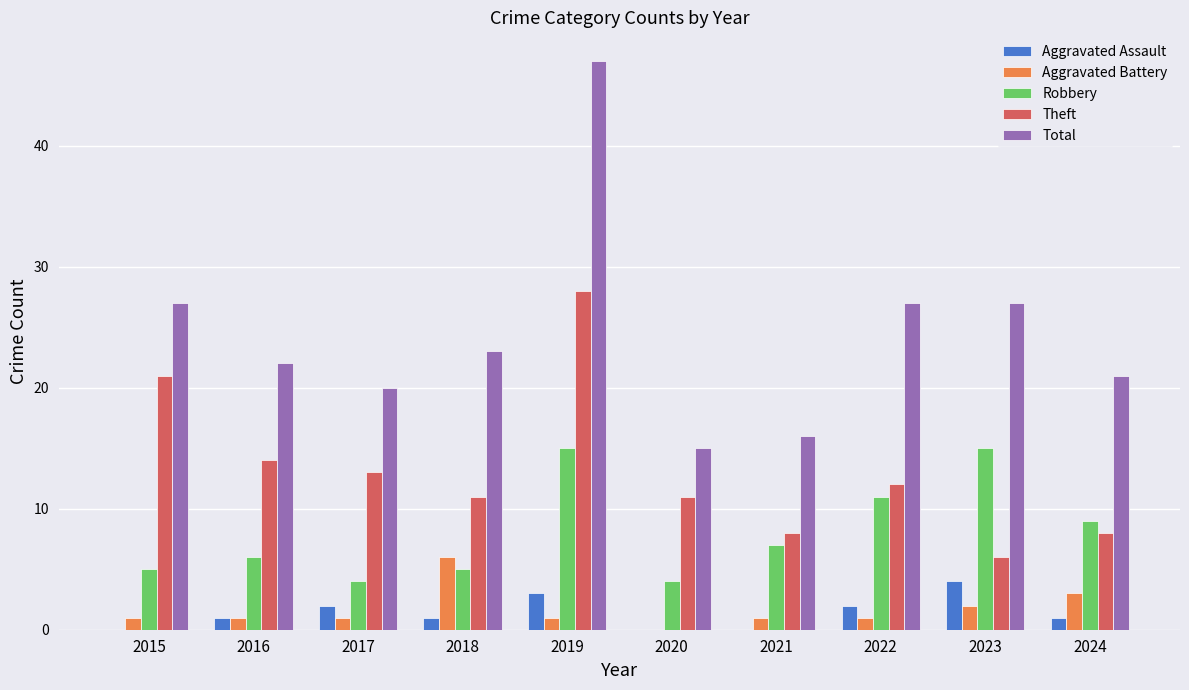

Reading left to right, transcribe all the data shown in this chart.

Aggravated Assault: 0	1	2	1	3	0	0	2	4	1
Aggravated Battery: 1	1	1	6	1	0	1	1	2	3
Robbery: 5	6	4	5	15	4	7	11	15	9
Theft: 21	14	13	11	28	11	8	12	6	8
Total: 27	22	20	23	47	15	16	27	27	21